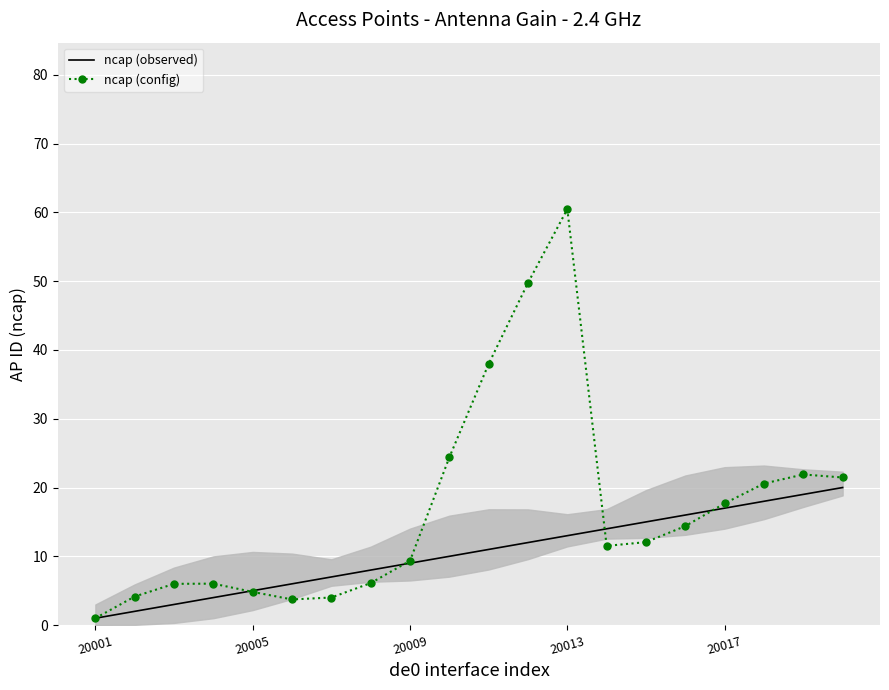

List the series in order of their peak value, highest first.

ncap (config), ncap (observed)